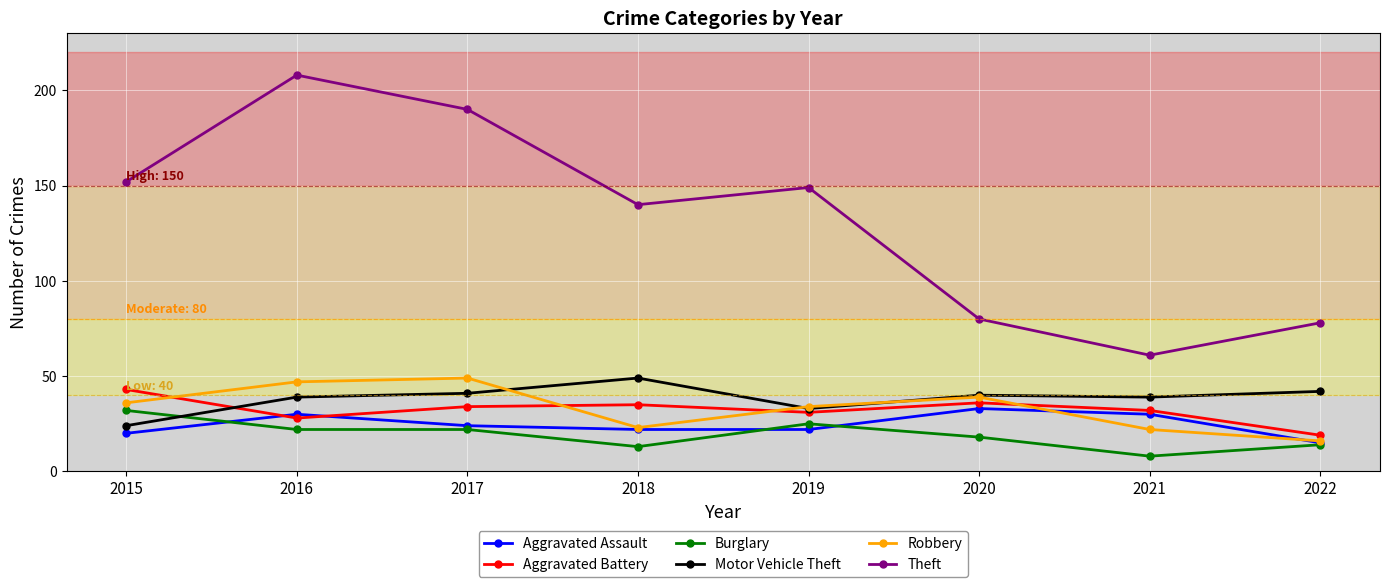

Is this an area chart (filled region under the line)?

No